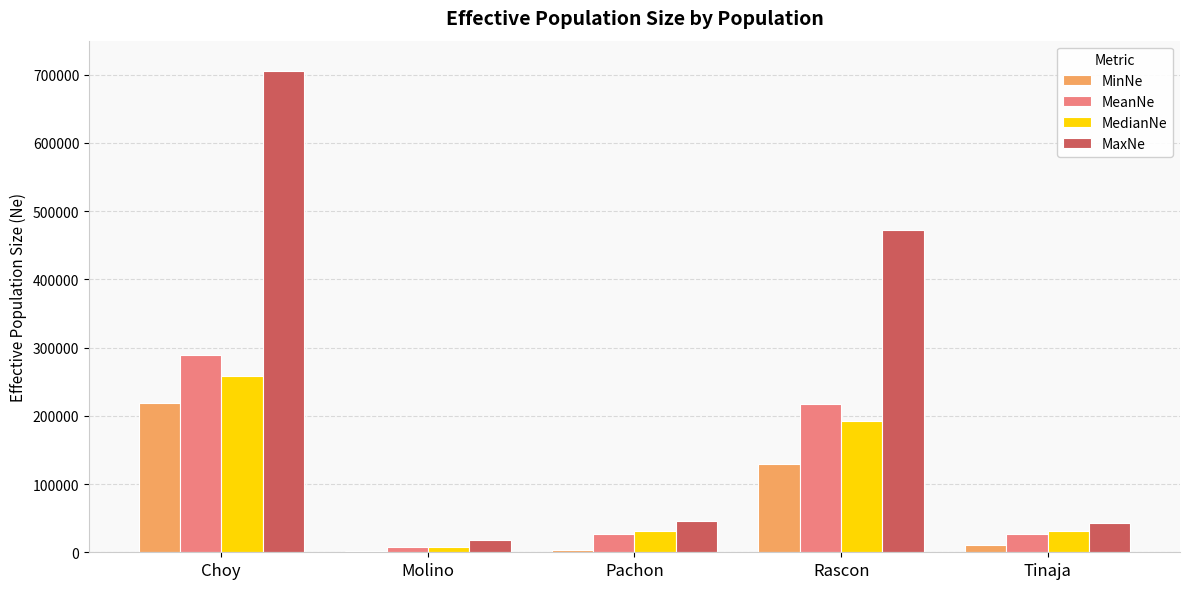

Which category has the highest value in the MedianNe series?

Choy